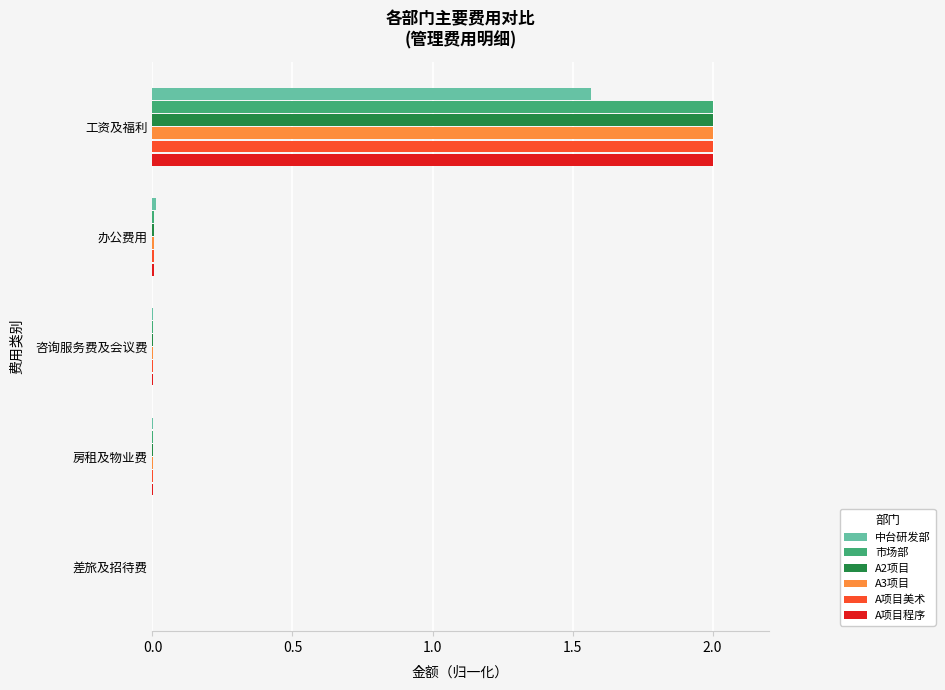

What is the maximum value for A2项目?

2.0